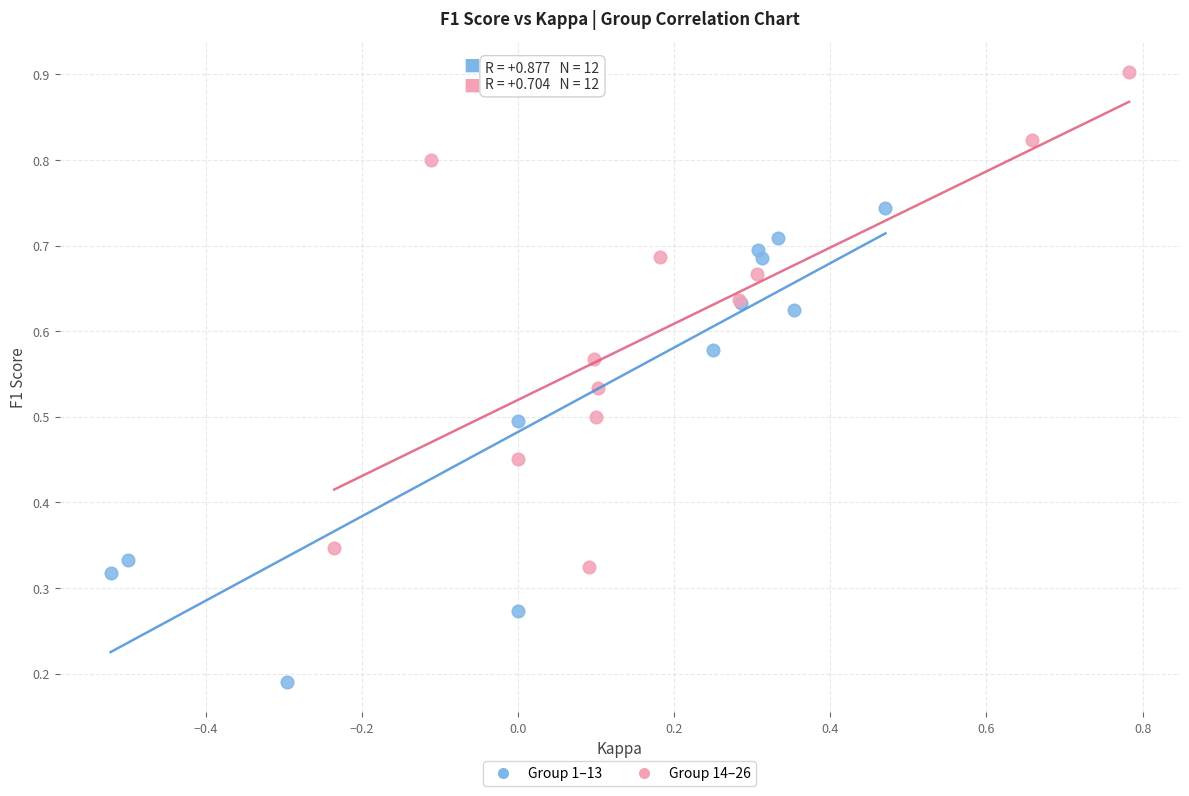

Which series reaches the minimum Y coordinate?

Group 1–13